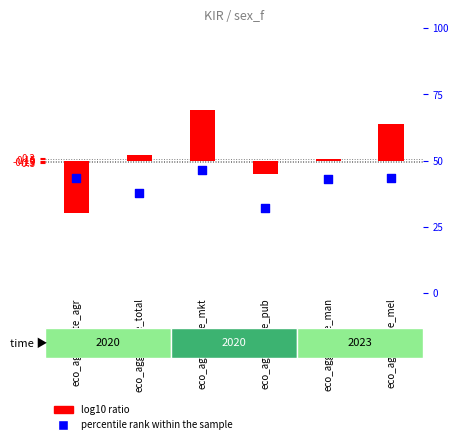

Which has a higher value, eco_aggregate_mkt or eco_aggregate_man?

eco_aggregate_mkt